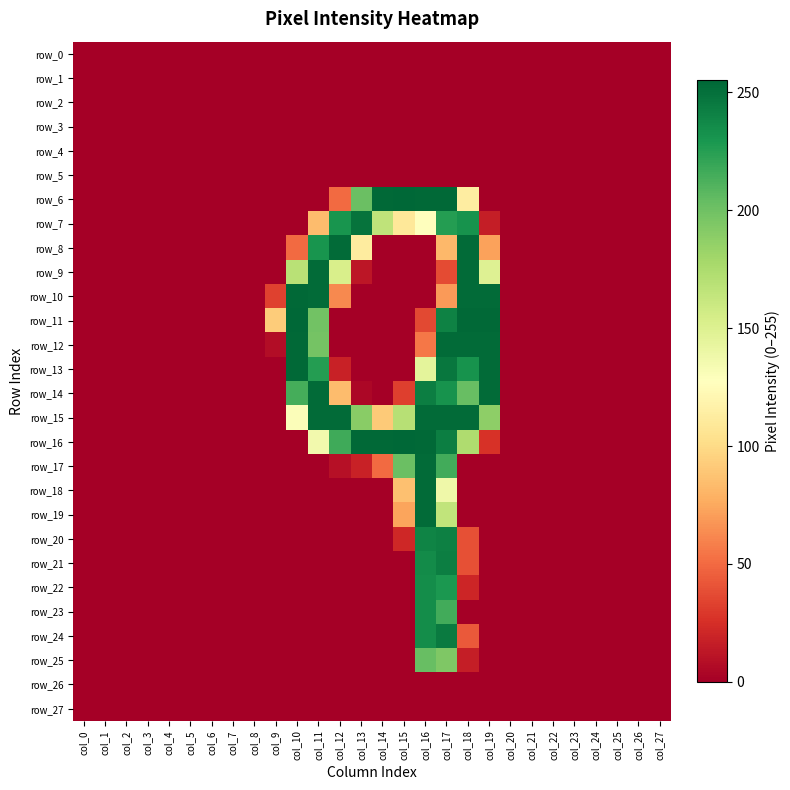

Which has a higher value, col_14 or col_20?

col_14